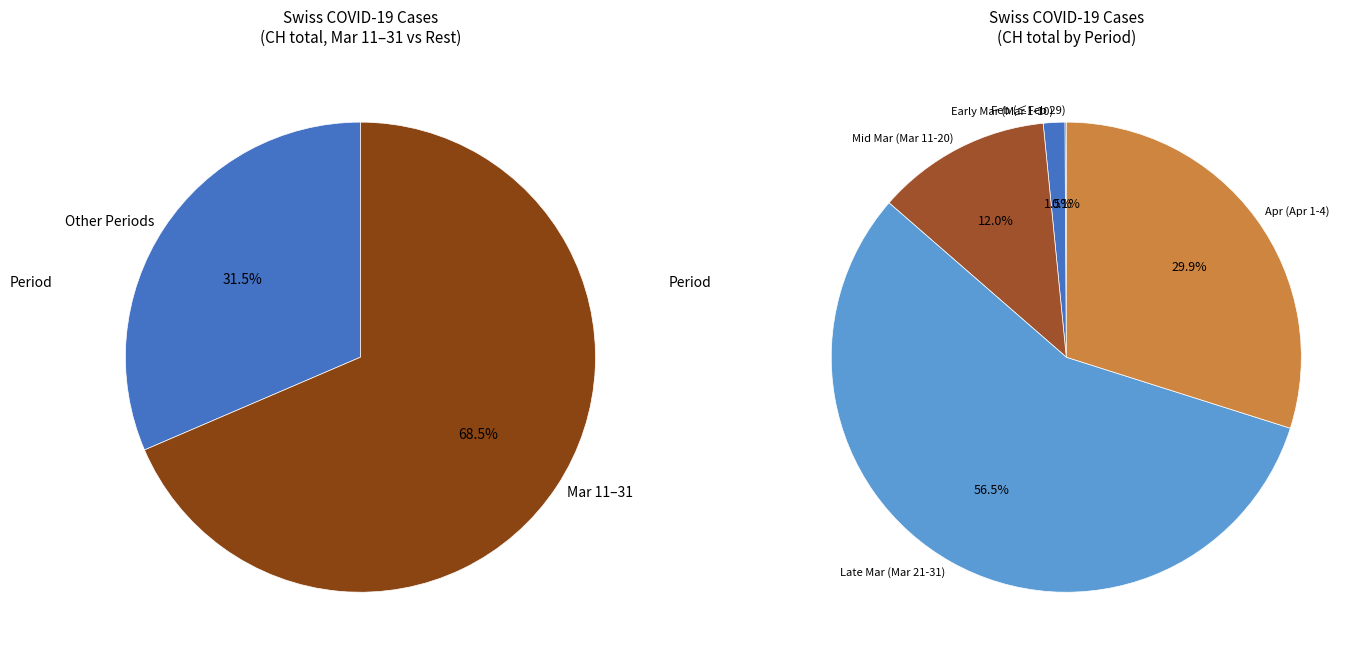

The 2020-03-01 slice represents 6% of the pie. True or false?

False